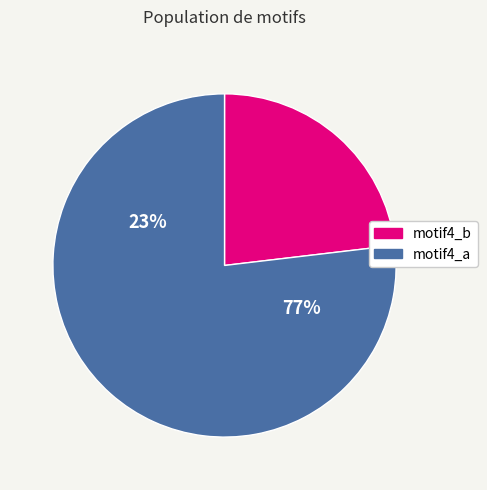

Which slice is the smallest?

motif4_b